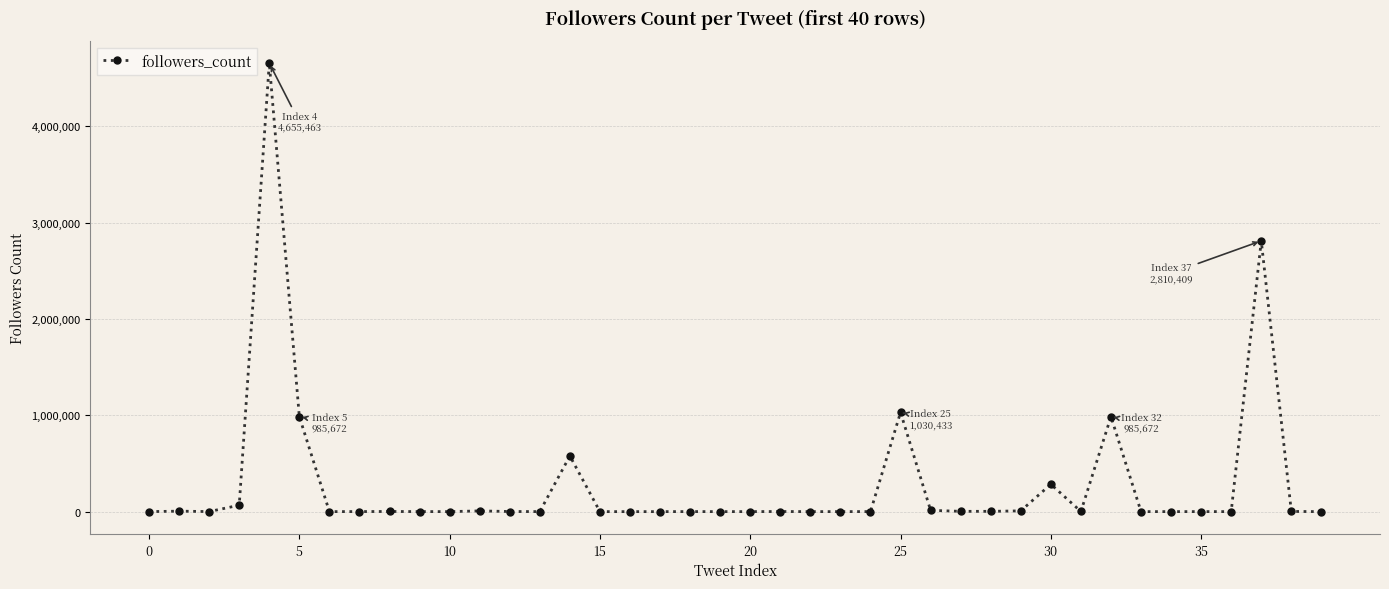

True or false: the data has more than 1 interior local peaks.

True